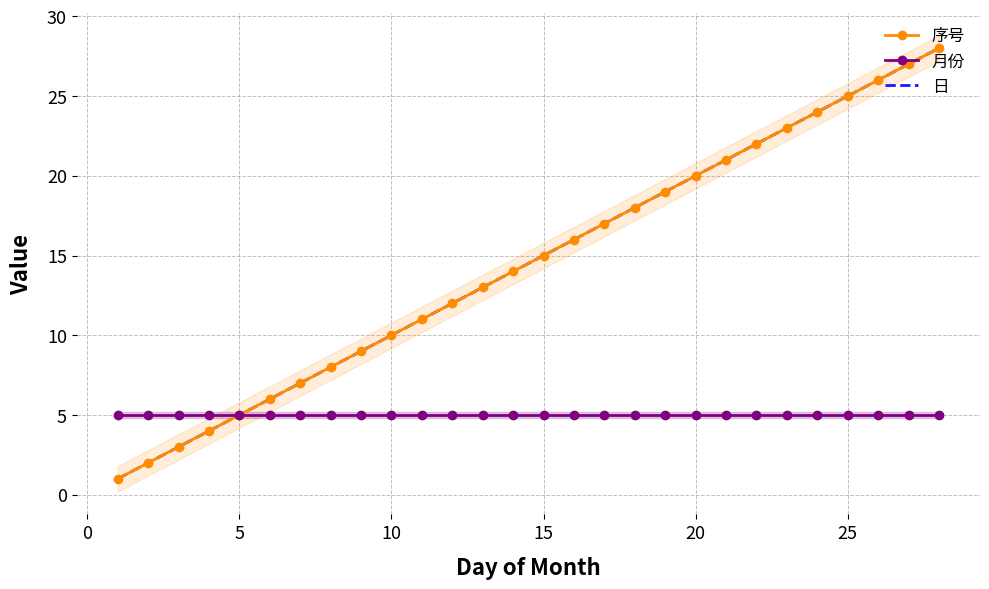

True or false: 月份 has more than 0 interior local peaks.

False